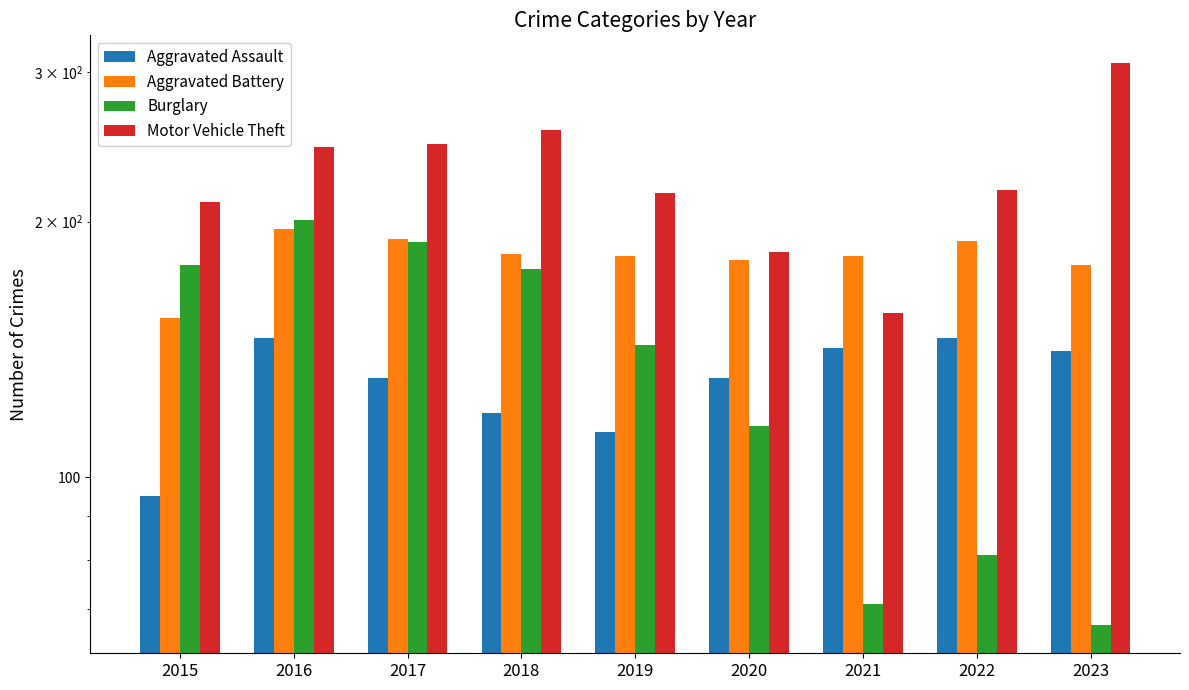

What is the difference between the Burglary values at 2022 and 2023?

14